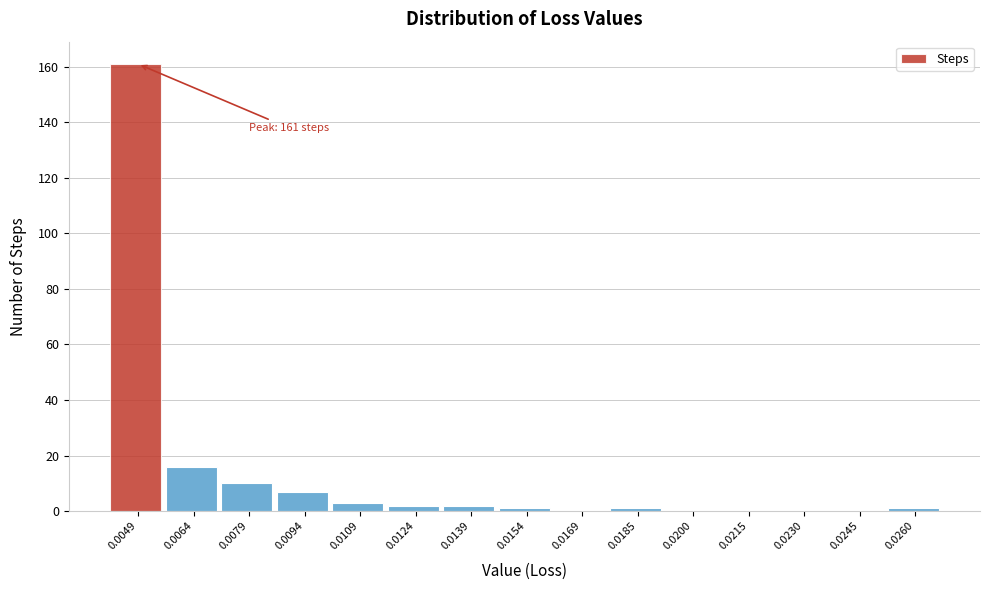

Reading left to right, list all the values displayed in this chart.

0.0049=161	0.0064=16	0.0079=10	0.0094=7	0.0109=3	0.0124=2	0.0139=2	0.0154=1	0.0169=0	0.0185=1	0.0200=0	0.0215=0	0.0230=0	0.0245=0	0.0260=1